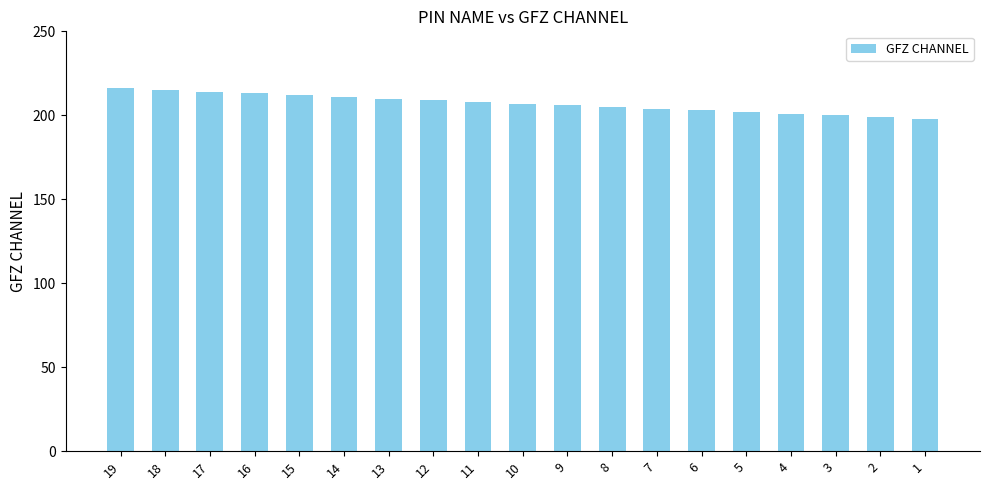

Approximately how many times larger is the value at 8 compared to 5?

1.0